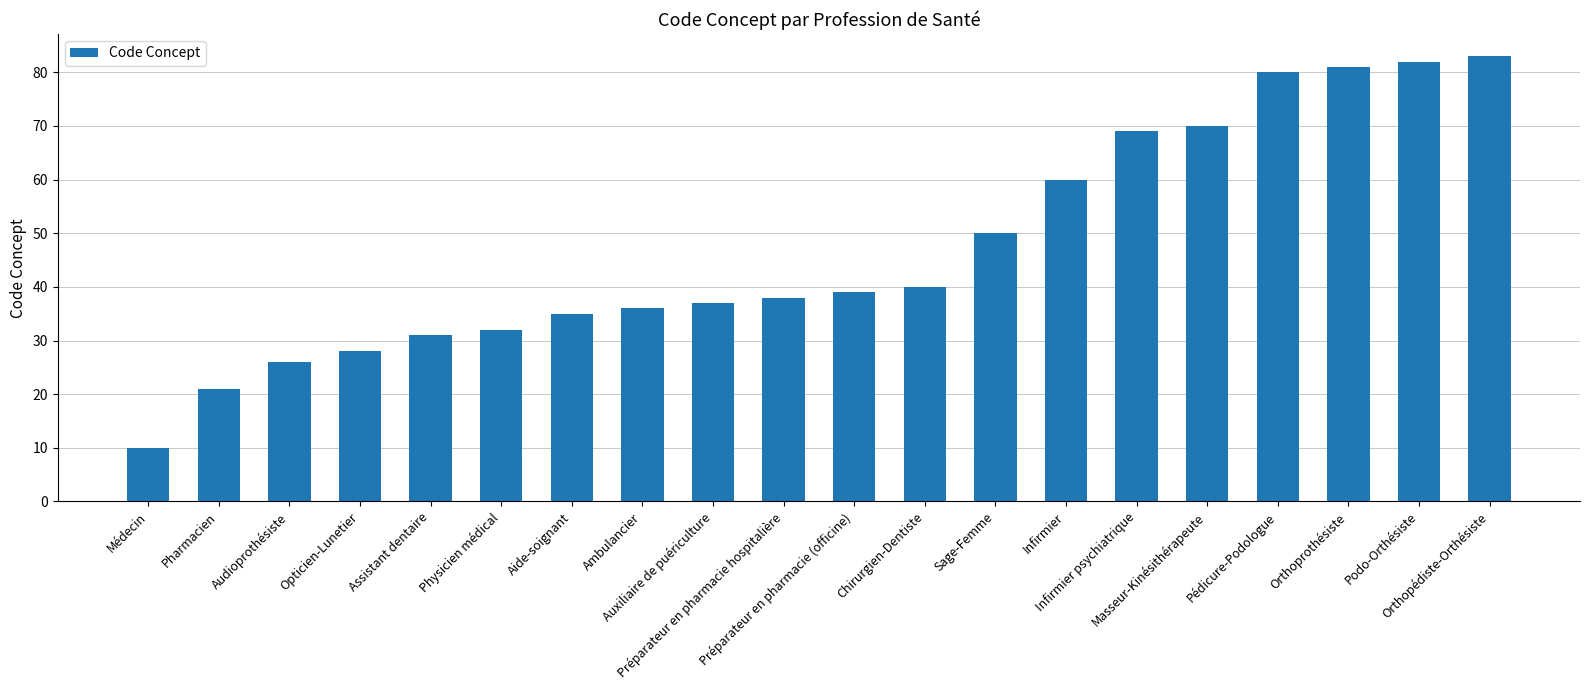

What position from the left is Assistant dentaire?

5